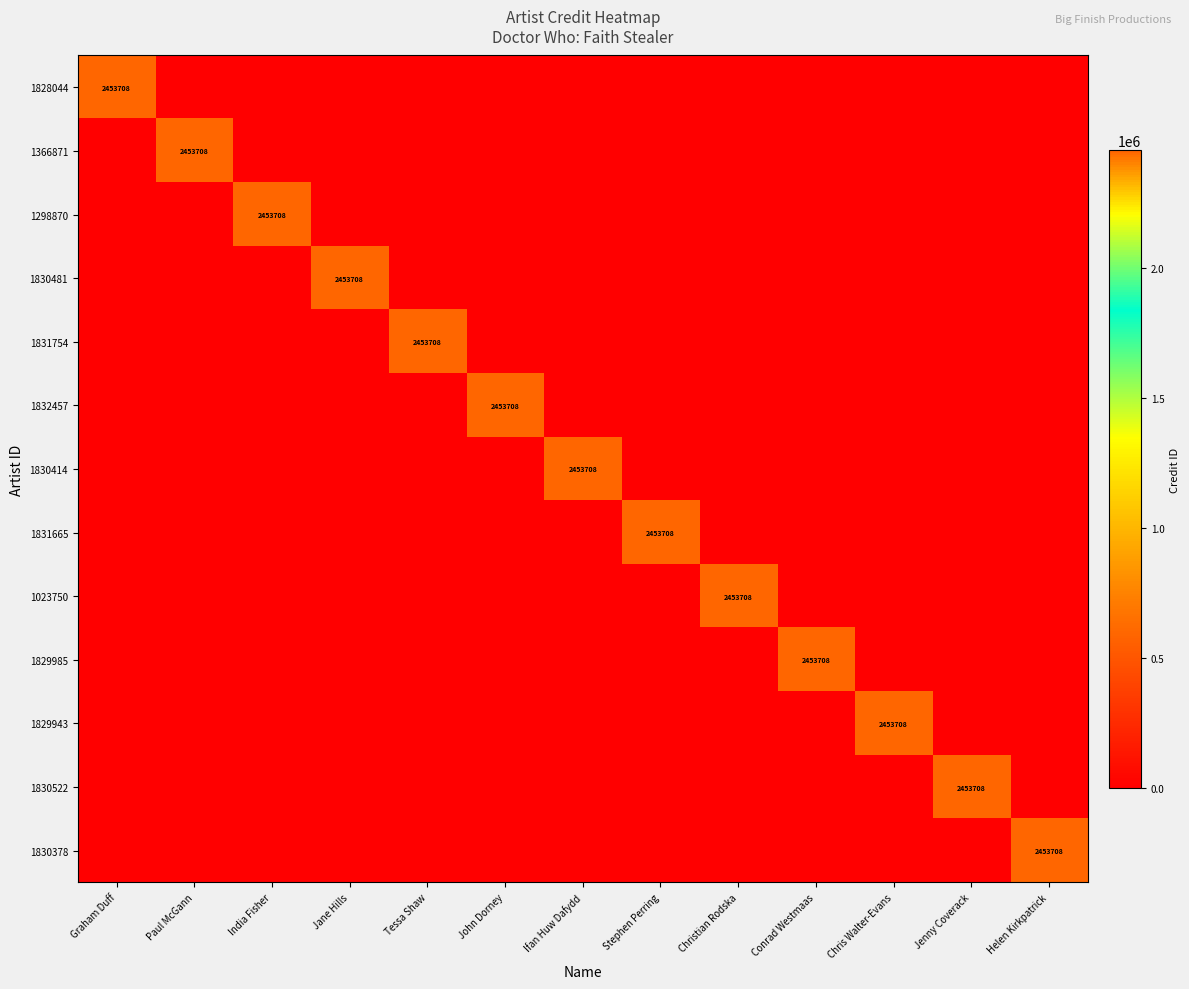

What is the difference between the maximum and minimum values in the 1366871 series?

2453708